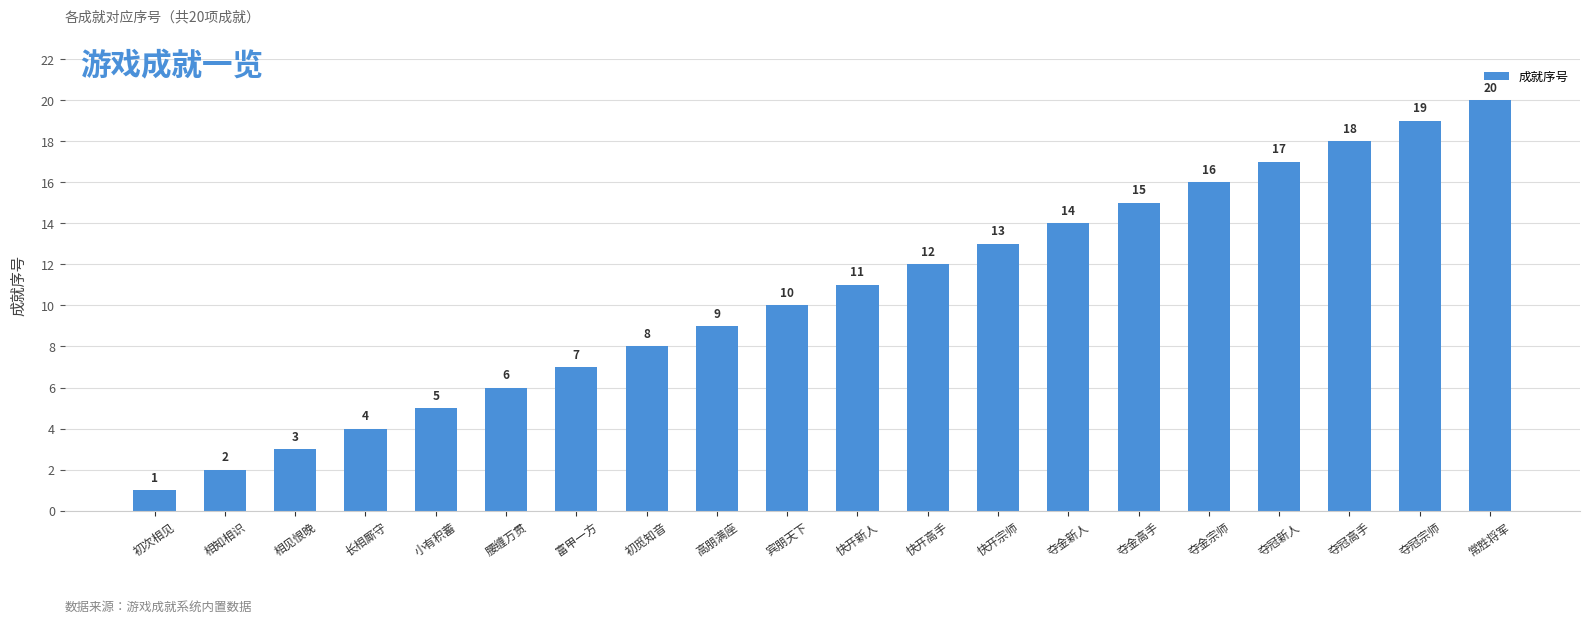

Is it true that the value at 快开宗师 is 13?

True